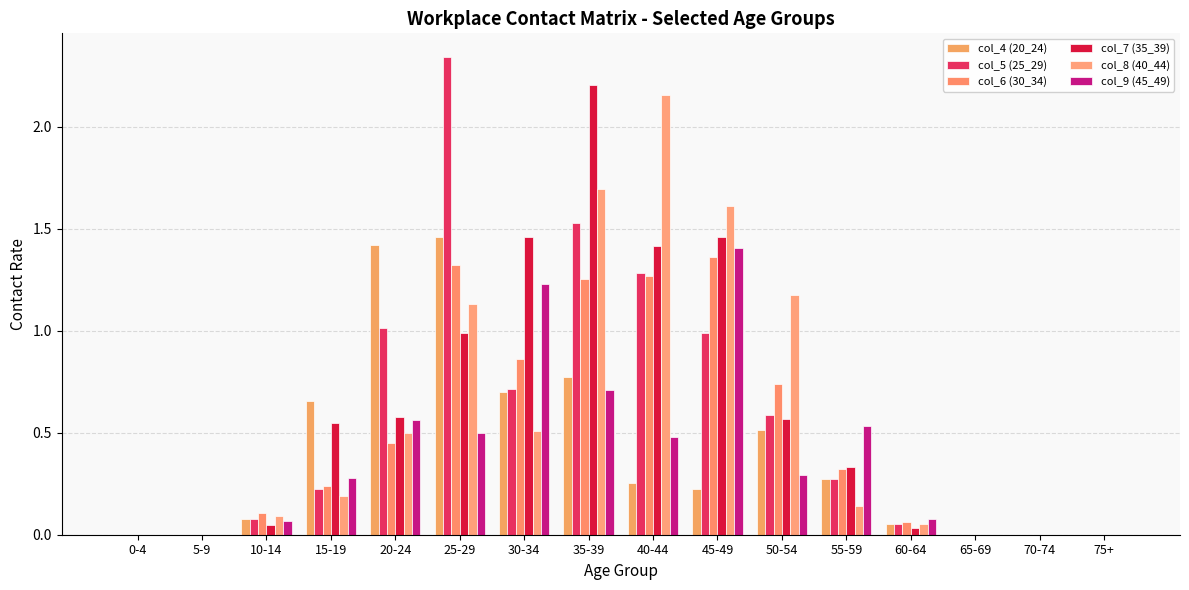

Which series has the largest total across all categories?

col_7 (35_39)